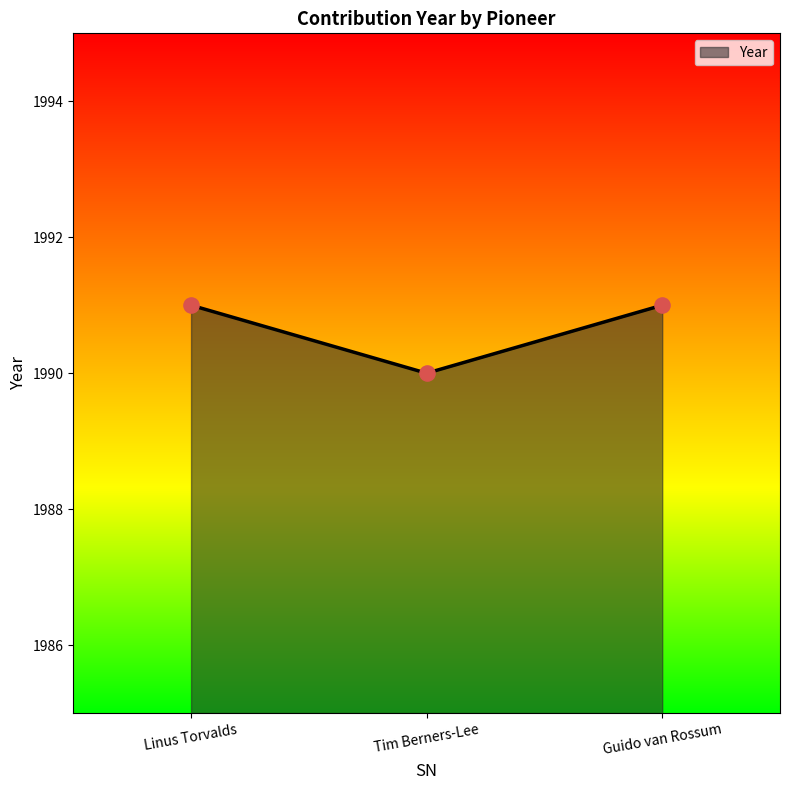

What is the change in value from Tim Berners-Lee to Guido van Rossum?

+1